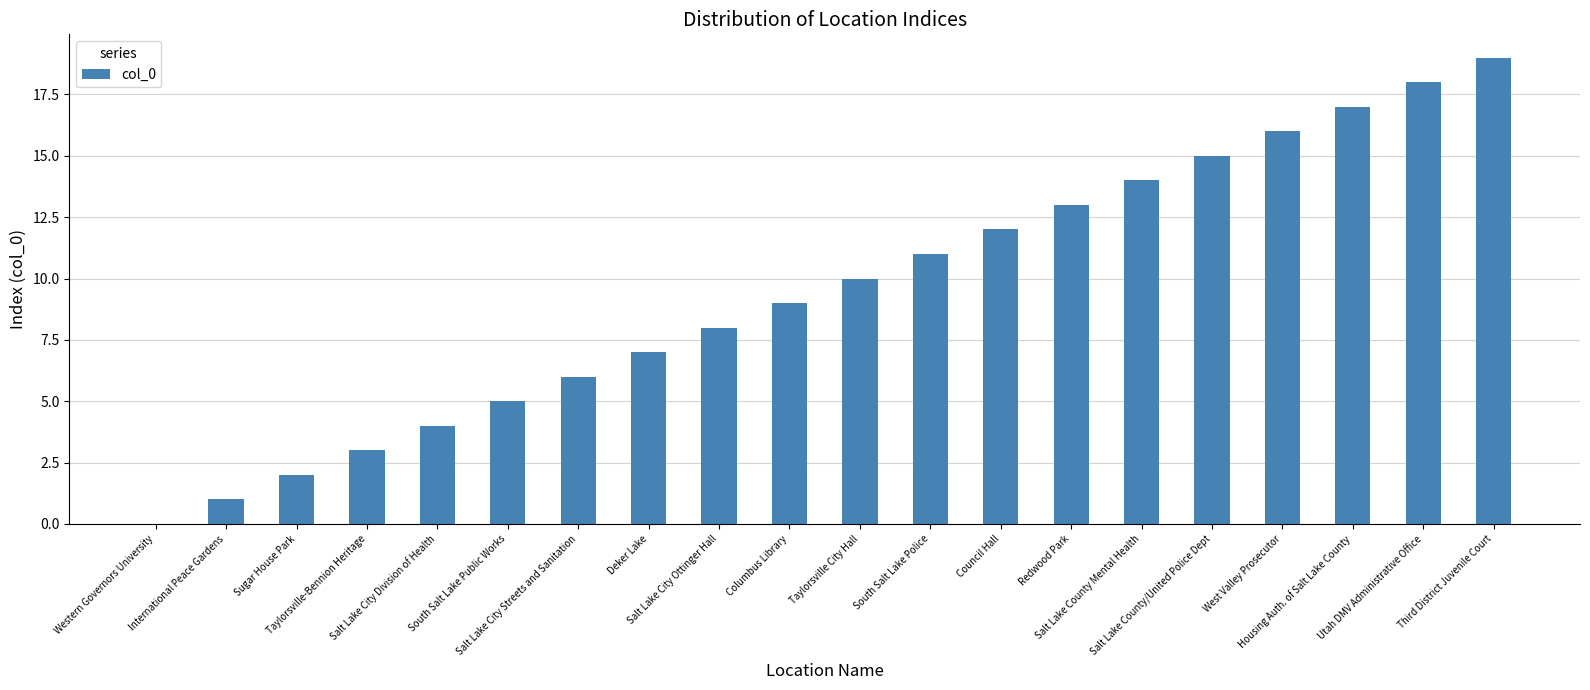

What is the sum of all values?

190